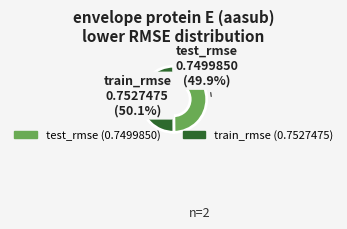

Count the number of slices in the pie.

2